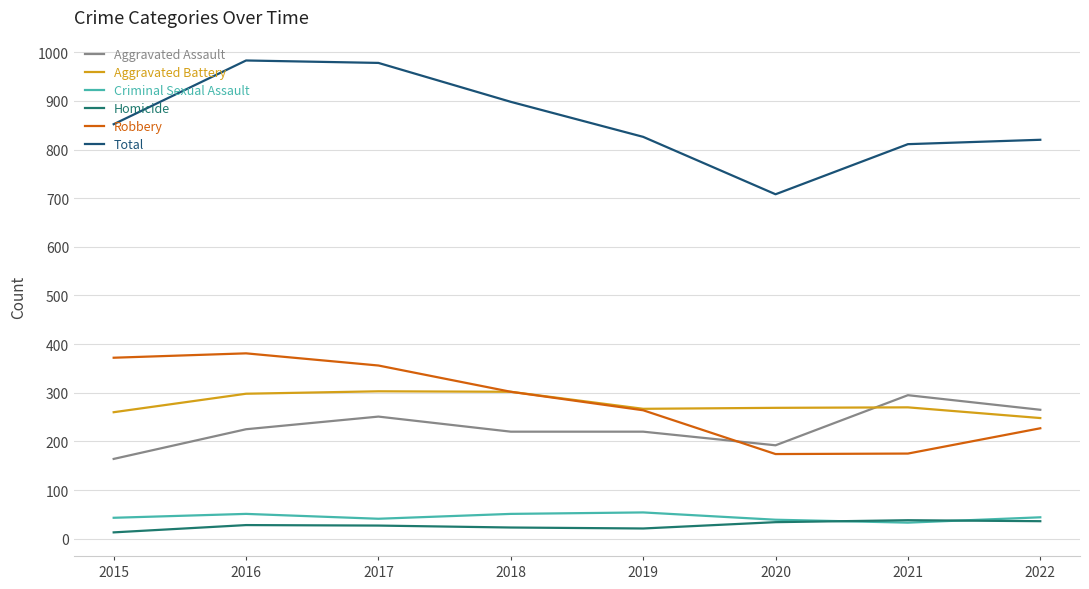

Which series has the largest total across all categories?

Total